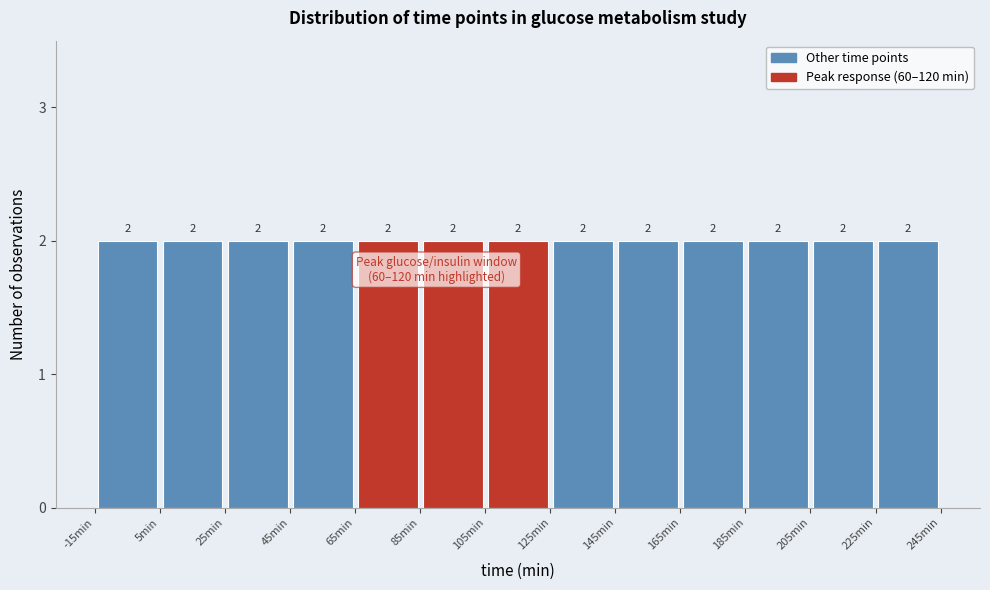

Reading left to right, list every bar in this chart as the range it spans on the x-axis followed by its height.

-15 to 5: 2
5 to 25: 2
25 to 45: 2
45 to 65: 2
65 to 85: 2
85 to 105: 2
105 to 125: 2
125 to 145: 2
145 to 165: 2
165 to 185: 2
185 to 205: 2
205 to 225: 2
225 to 245: 2